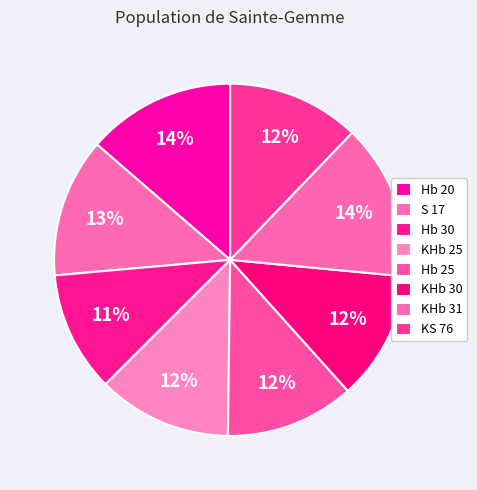

How many segments does this pie chart have?

8